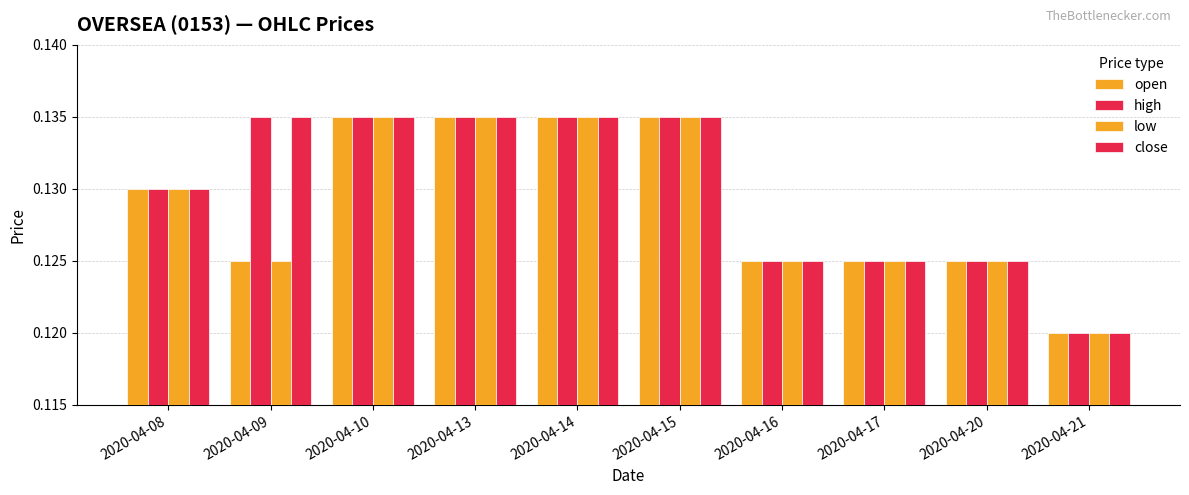

Which series has the largest total across all categories?

high